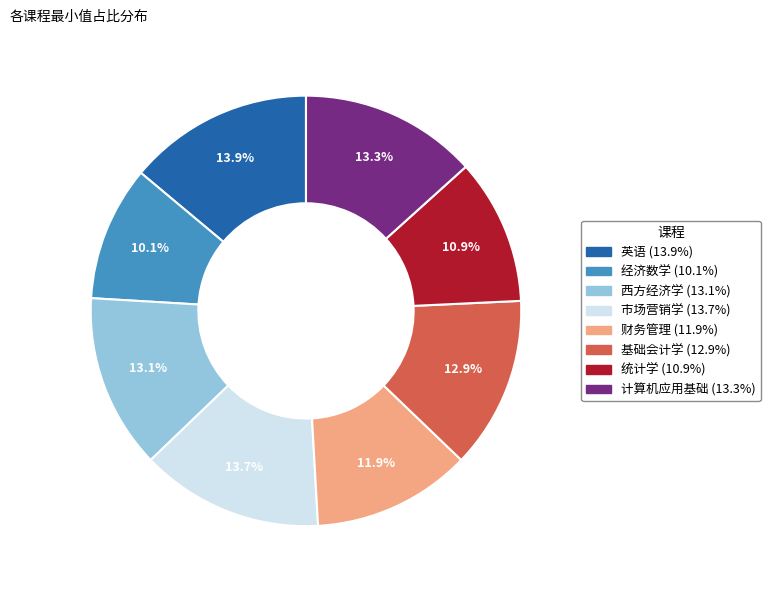

Is it true that 经济数学 is 10% of the pie?

True